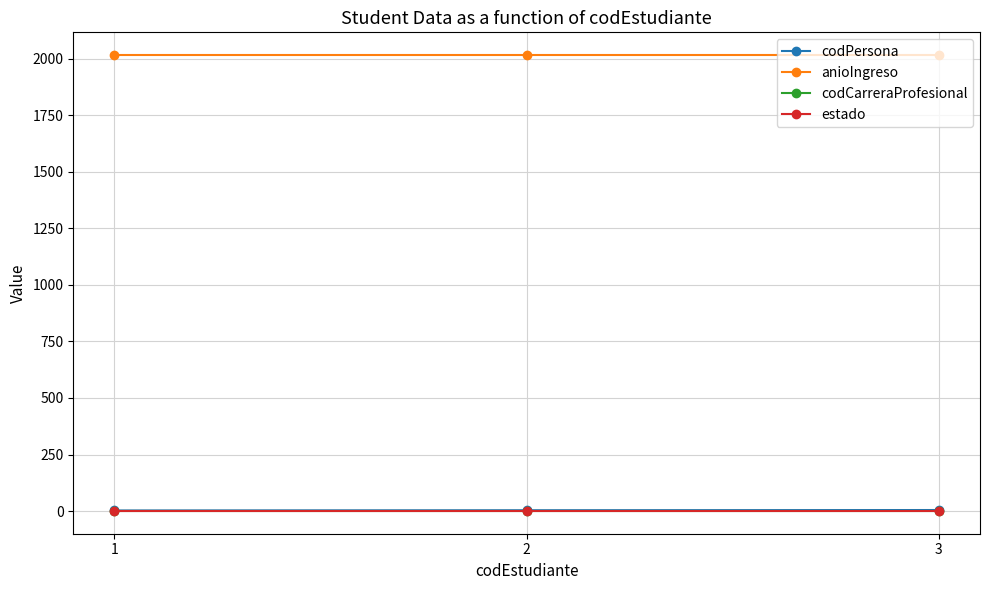

At 3, list the series in order from smallest to largest.

codCarreraProfesional, estado, codPersona, anioIngreso